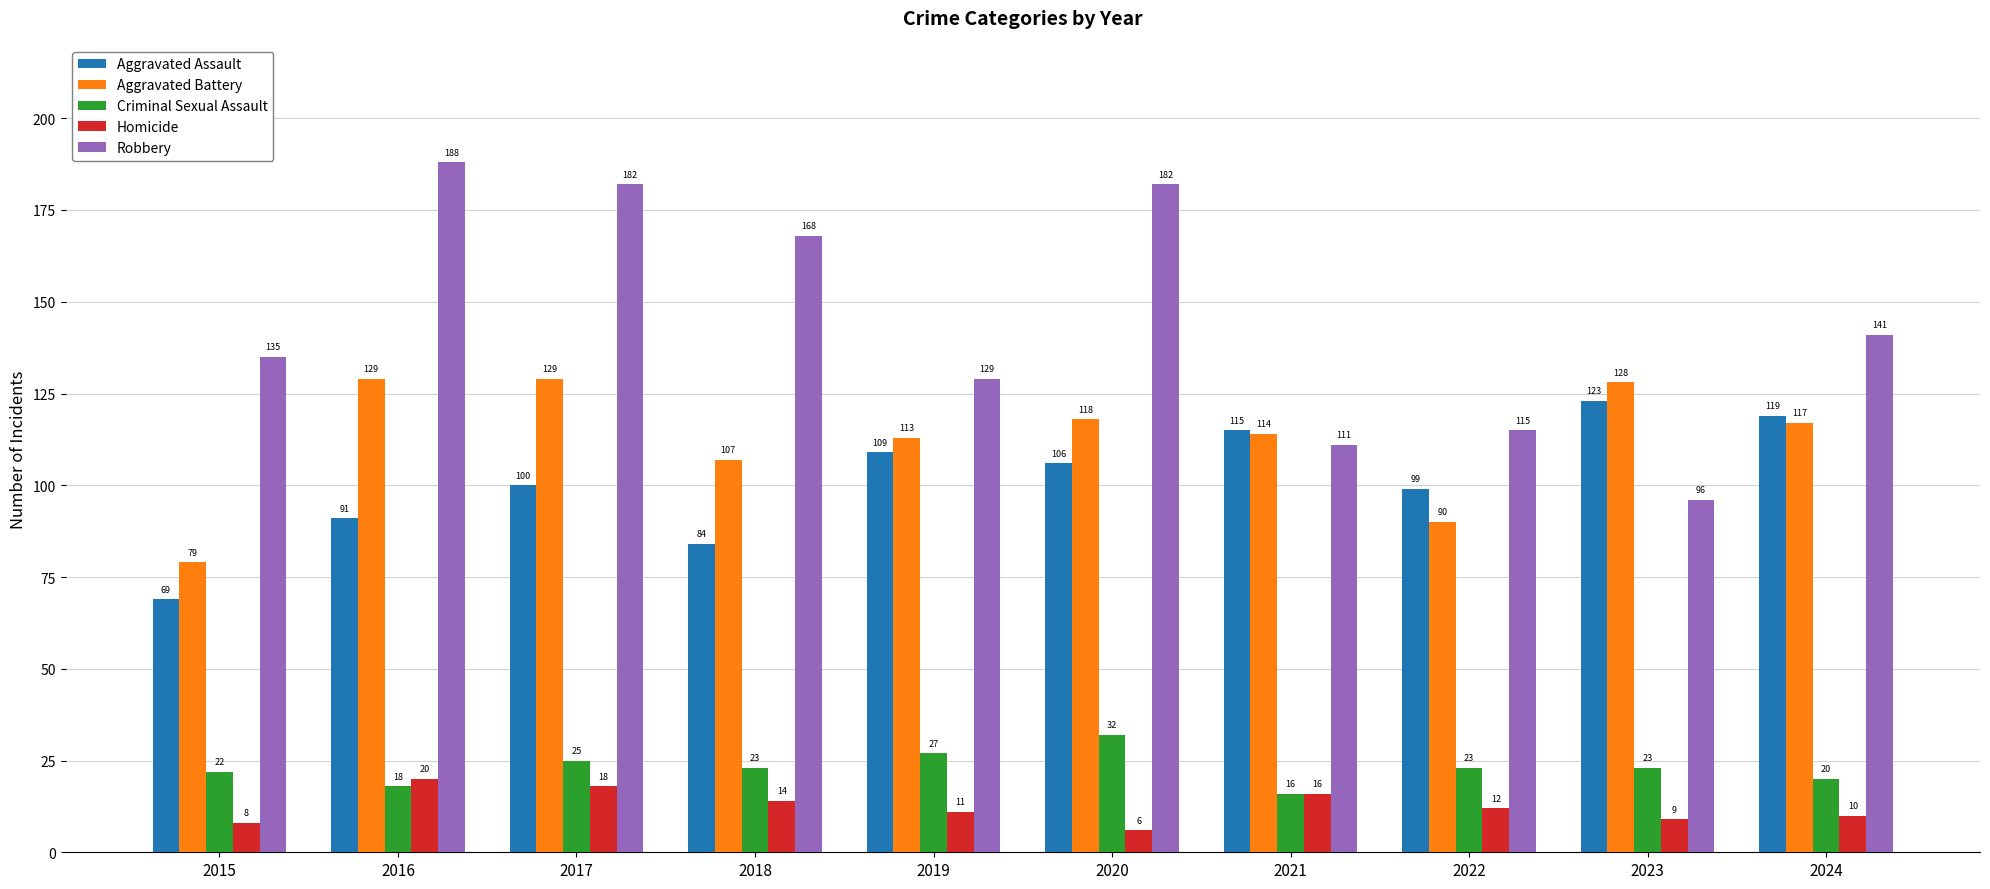

Is the value of Criminal Sexual Assault at 2020 greater than the value of Aggravated Battery at 2023?

No